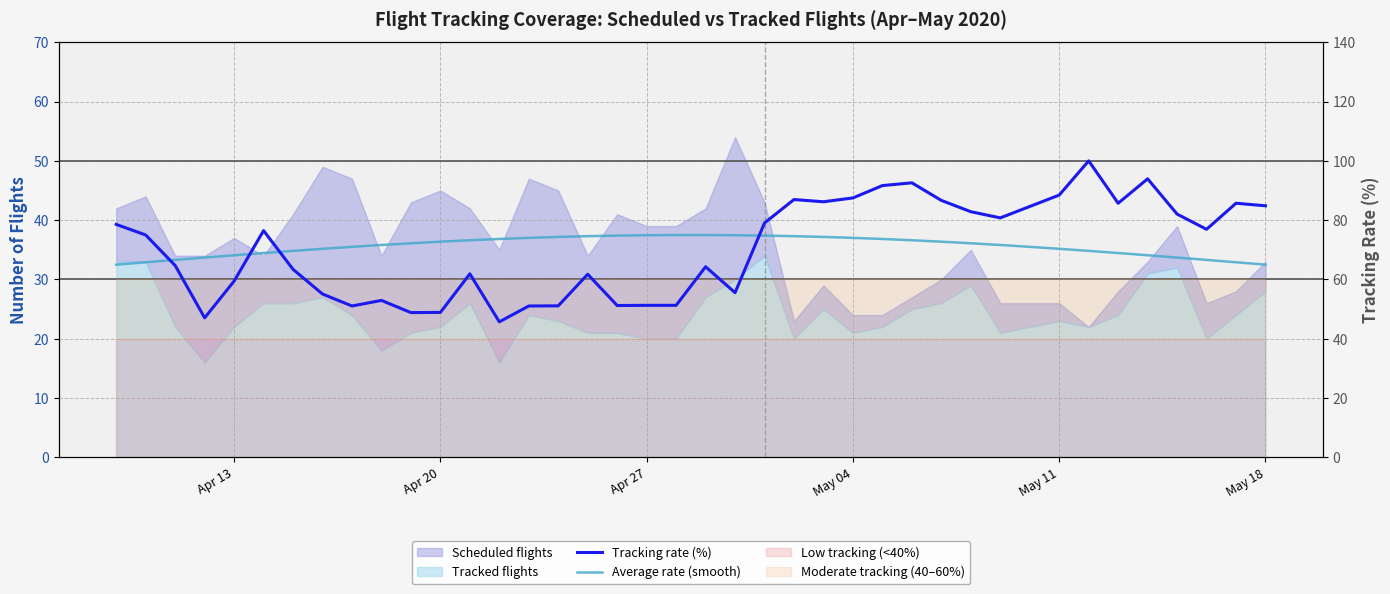

Reading left to right, what are all the values shown in this chart?

Tracking rate (%): 78.6	75.0	64.7	47.1	59.5	76.5	63.4	55.1	51.1	52.9	48.8	48.9	61.9	45.7	51.1	51.1	61.8	51.2	51.3	51.3	64.3	55.6	79.1	87.0	86.2	87.5	91.7	92.6	86.7	82.9	80.8	84.6	88.5	100.0	85.7	93.9	82.1	76.9	85.7	84.8
Average rate (smooth): 65.0	65.8	66.6	67.4	68.2	68.9	69.6	70.3	71.0	71.6	72.2	72.7	73.2	73.7	74.0	74.4	74.6	74.8	74.9	75.0	75.0	74.9	74.8	74.6	74.4	74.0	73.7	73.2	72.7	72.2	71.6	71.0	70.3	69.6	68.9	68.2	67.4	66.6	65.8	65.0